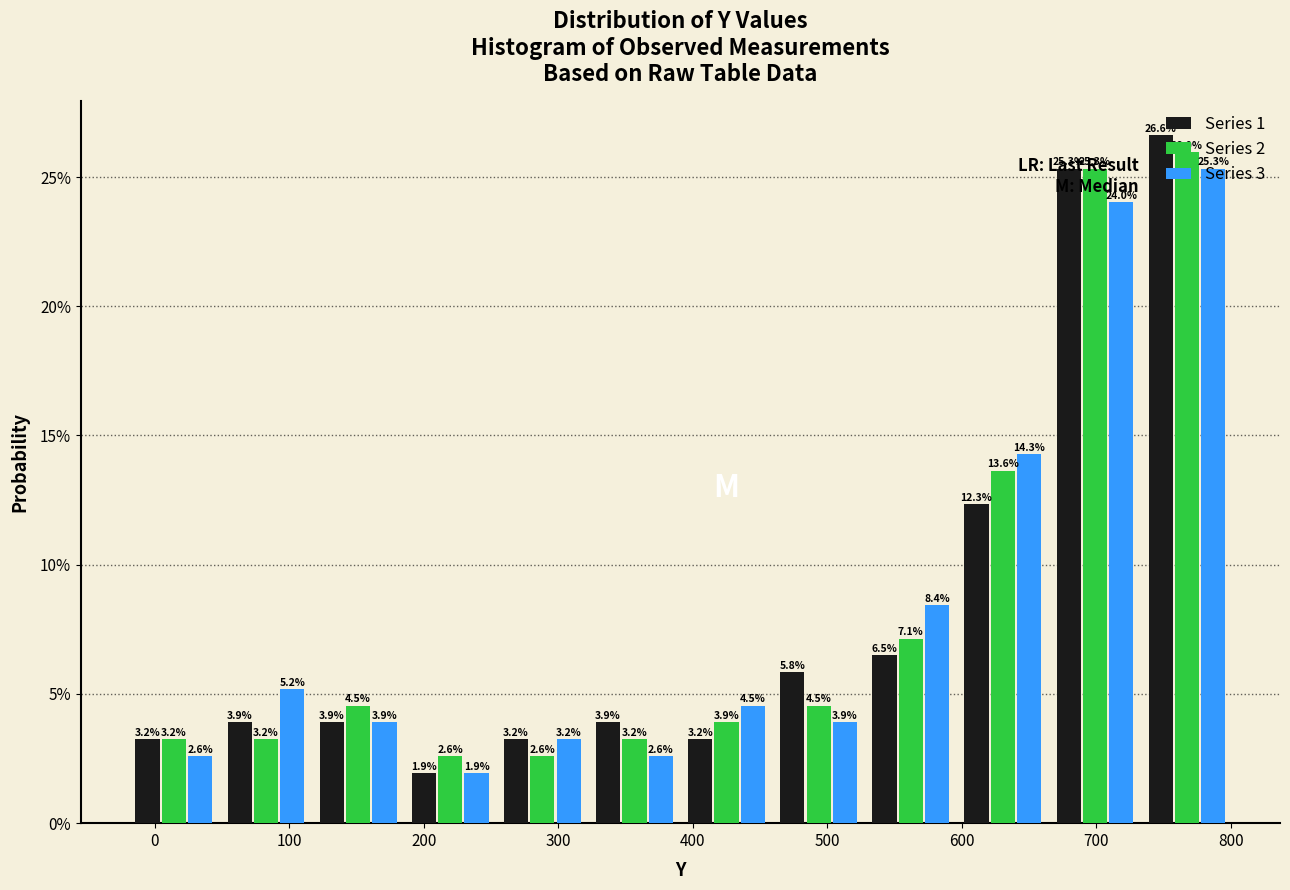

What is the height of the Series 1 bar covering 320 to 390 on the x-axis? The bar edges are not printed on the chart, so give them approximately, as read against the axis.

3.9